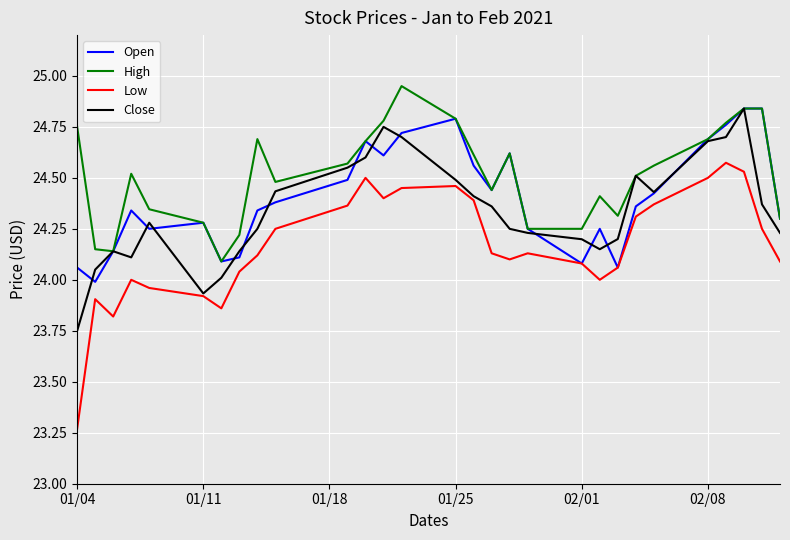

In Low, how many points are higher than both neighbors (excluding endpoints)?

6